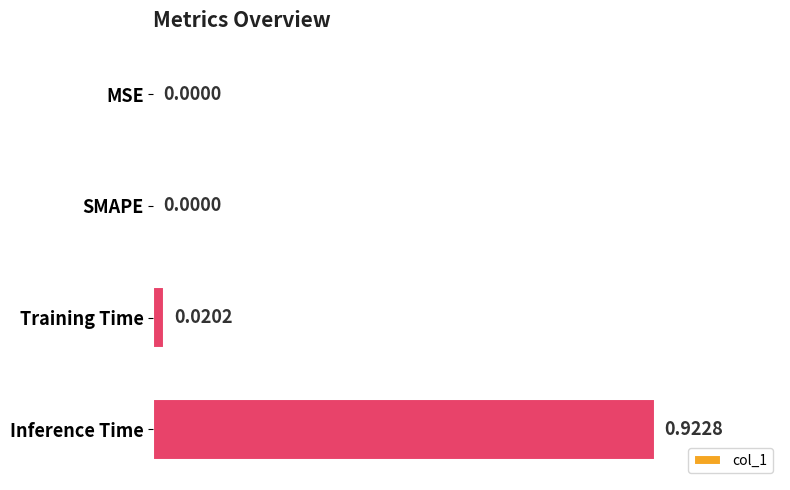

Are the bars horizontal?

Yes